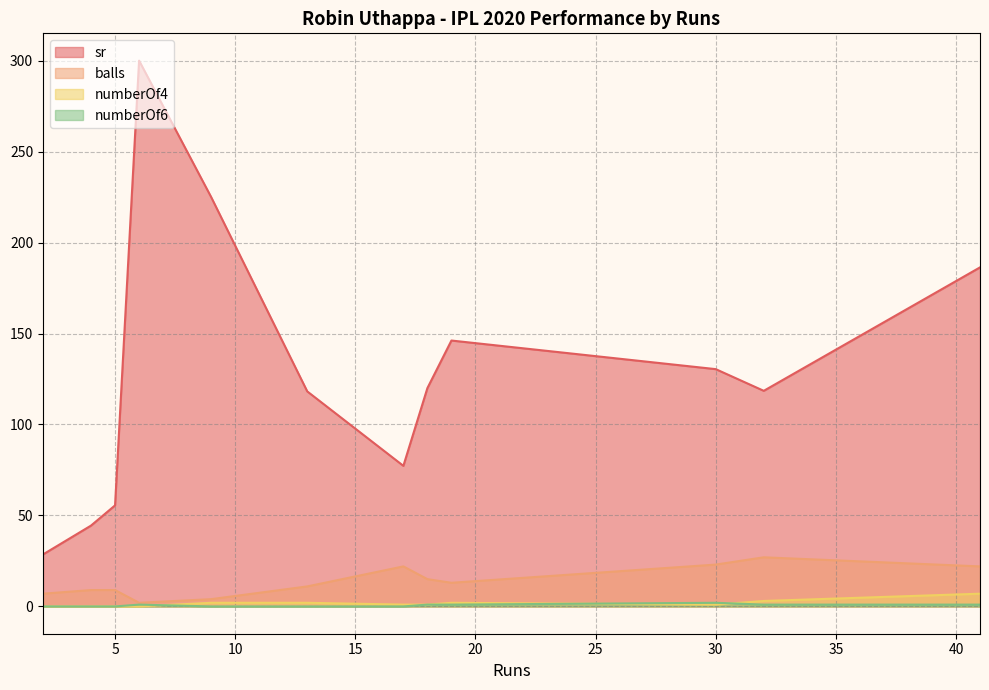

True or false: balls and numberOf6 cross at least once.

False